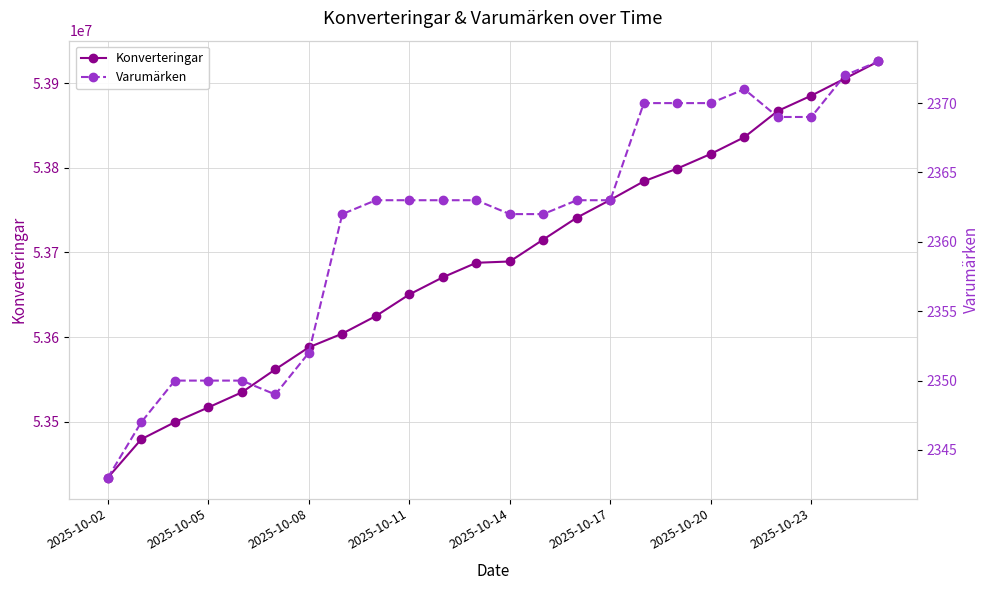

What are all the series names shown in the legend?

Konverteringar, Varumärken